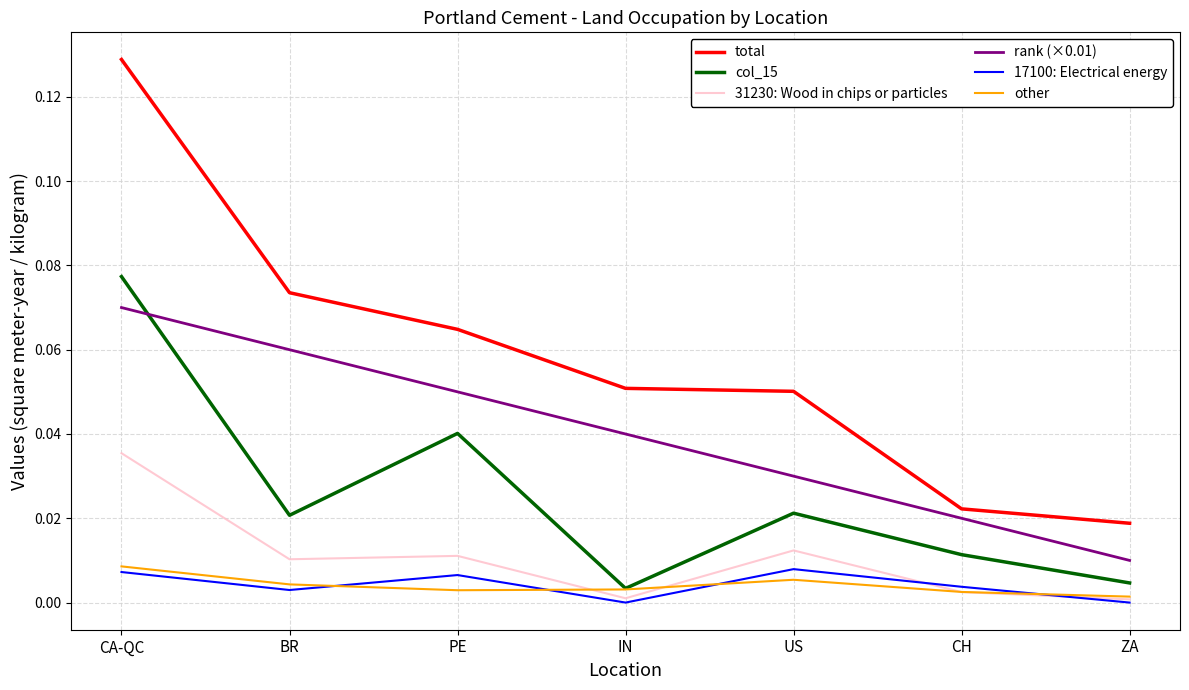

Which series has the largest total across all categories?

total